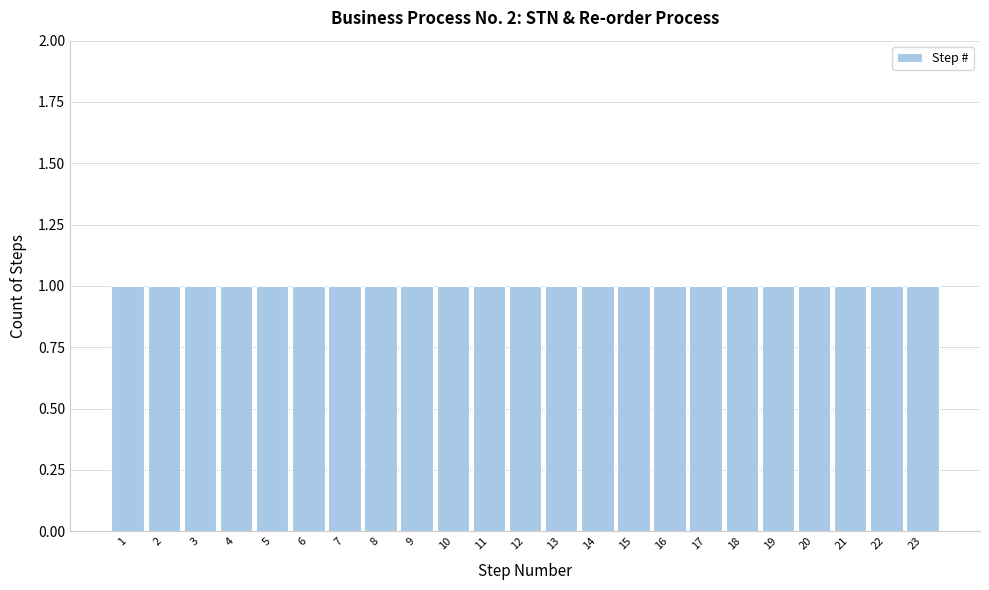

Reading left to right, transcribe this chart: for each bar, give the range it covers on the x-axis and its height. The values are not printed on the chart, so give them approximately, as read against the axis.

0.5 to 1.5: 1
1.5 to 2.5: 1
2.5 to 3.5: 1
3.5 to 4.5: 1
4.5 to 5.5: 1
5.5 to 6.5: 1
6.5 to 7.5: 1
7.5 to 8.5: 1
8.5 to 9.5: 1
9.5 to 10.5: 1
10.5 to 11.5: 1
11.5 to 12.5: 1
12.5 to 13.5: 1
13.5 to 14.5: 1
14.5 to 15.5: 1
15.5 to 16.5: 1
16.5 to 17.5: 1
17.5 to 18.5: 1
18.5 to 19.5: 1
19.5 to 20.5: 1
20.5 to 21.5: 1
21.5 to 22.5: 1
22.5 to 23.5: 1